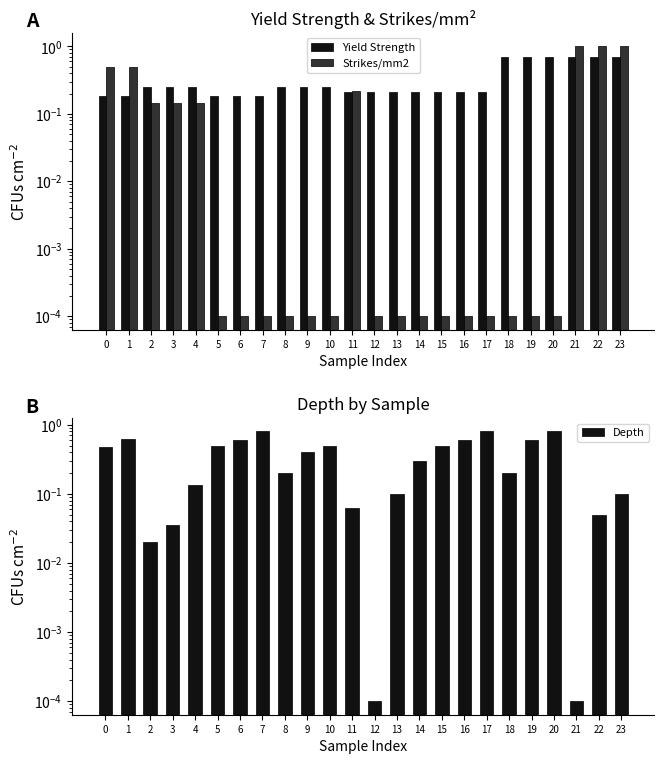

What is the difference between the Depth values at 14 and 8?

0.1